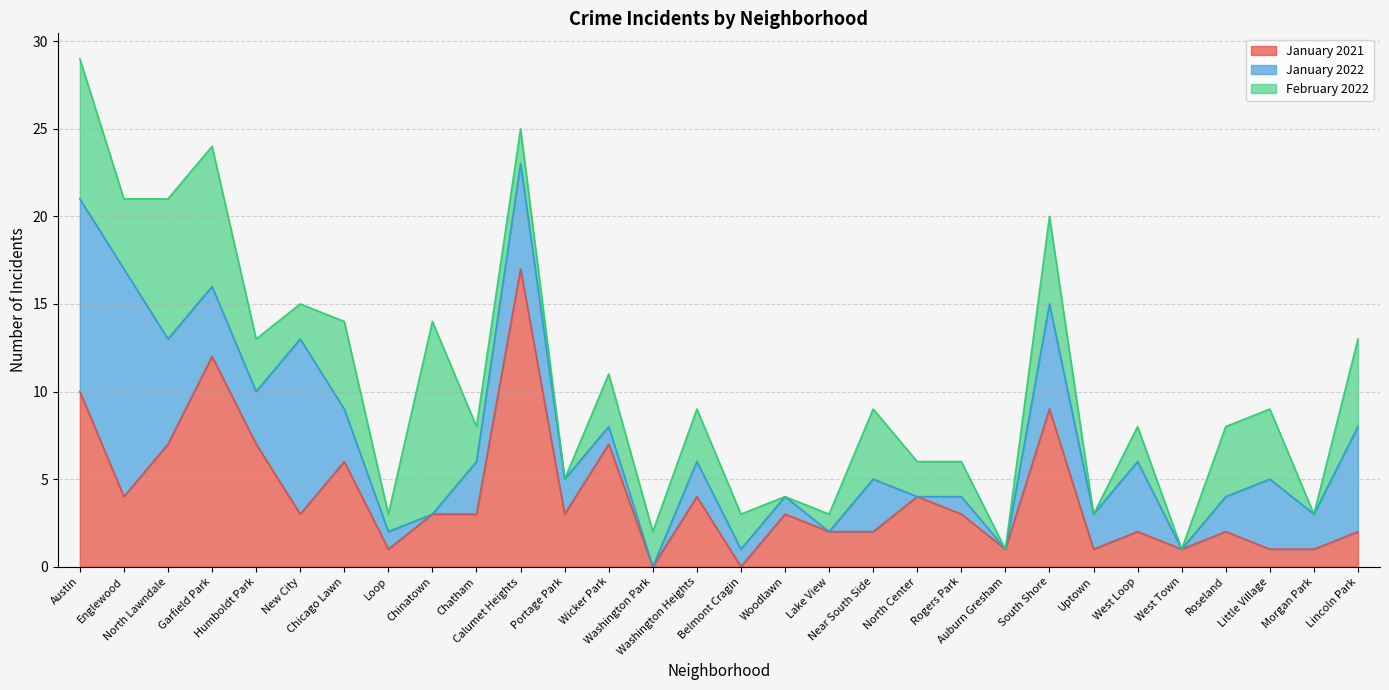

At how many categories does at least one series exceed 2?

22